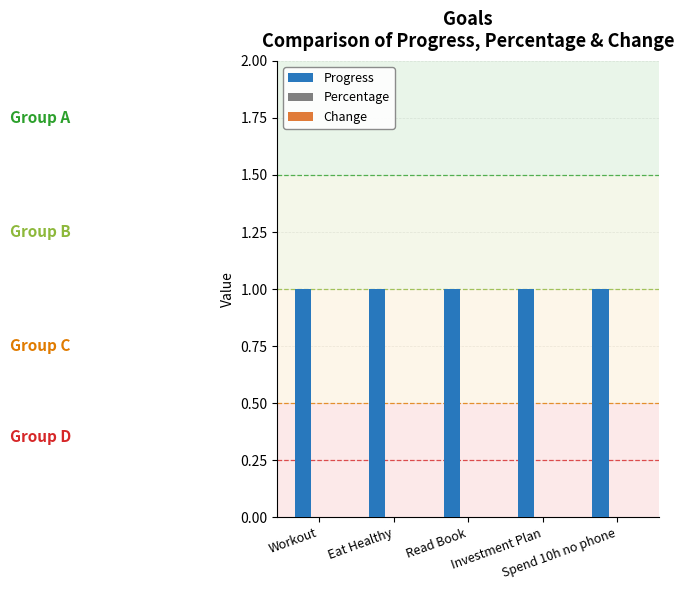

Which category has the lowest value in the Change series?

Workout